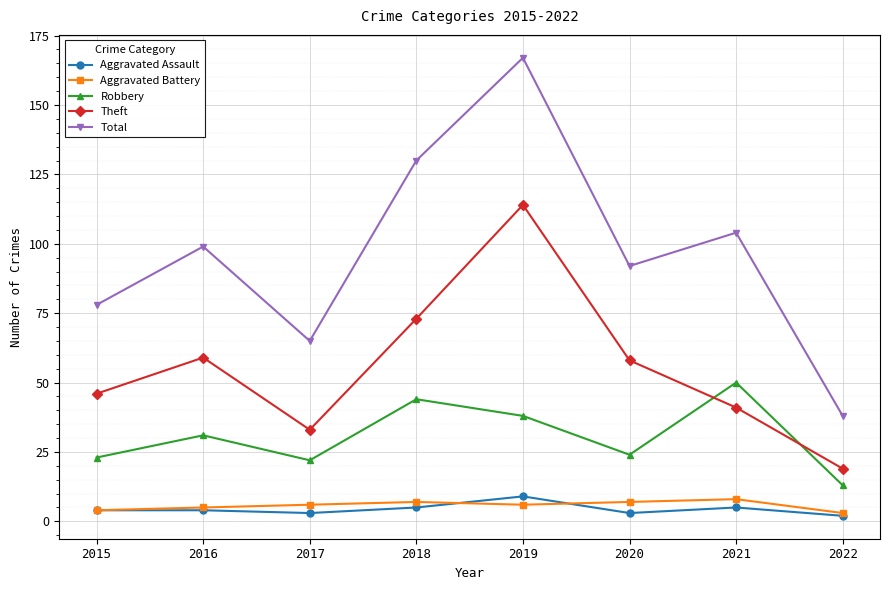

True or false: Aggravated Assault and Total intersect in this chart.

False